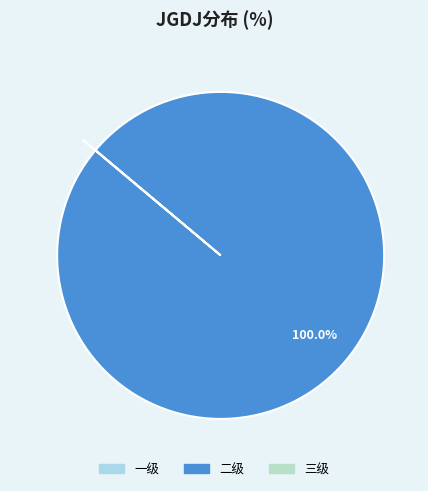

Does any single category account for the majority?

Yes